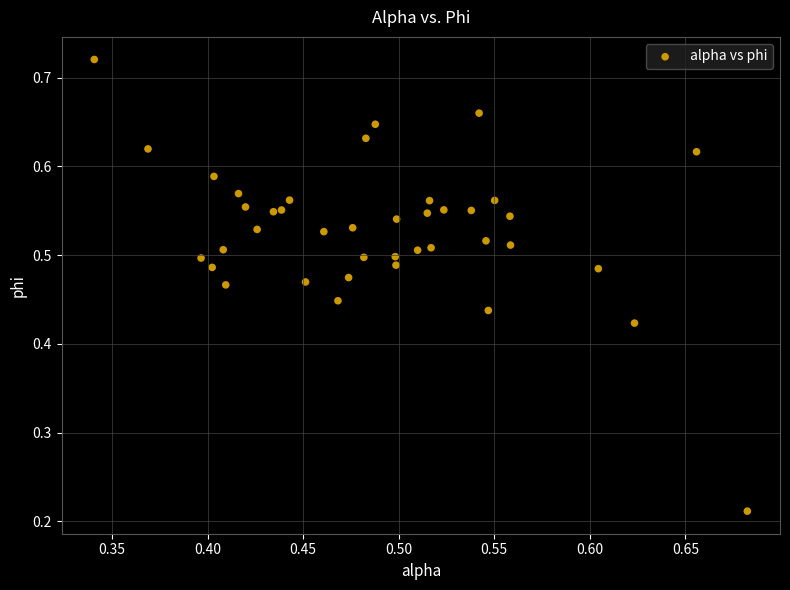

What is the range of X values (max minus min)?

0.3